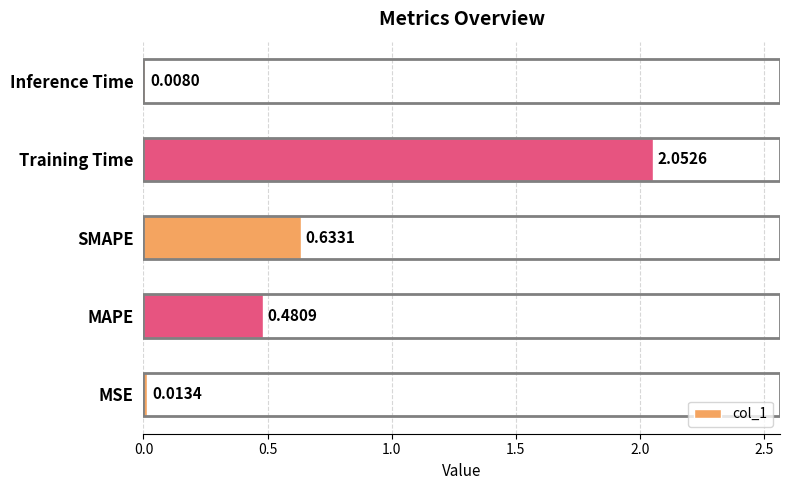

Which category has the highest value across all series?

Training Time